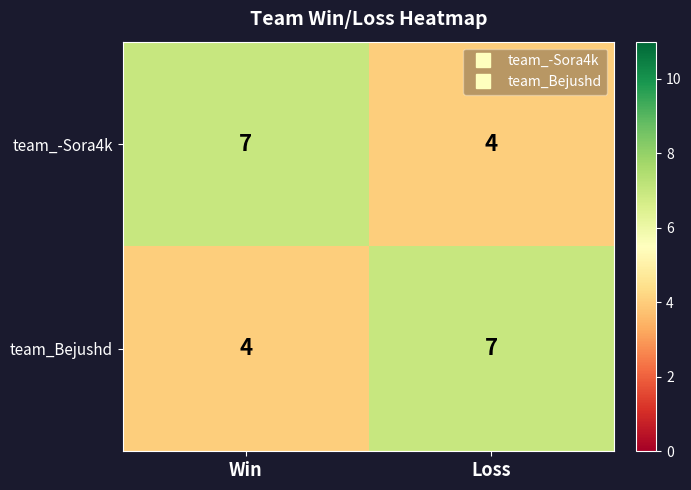

Reading right to left, transcribe all the data shown in this chart.

team_-Sora4k: Loss=4	Win=7
team_Bejushd: Loss=7	Win=4